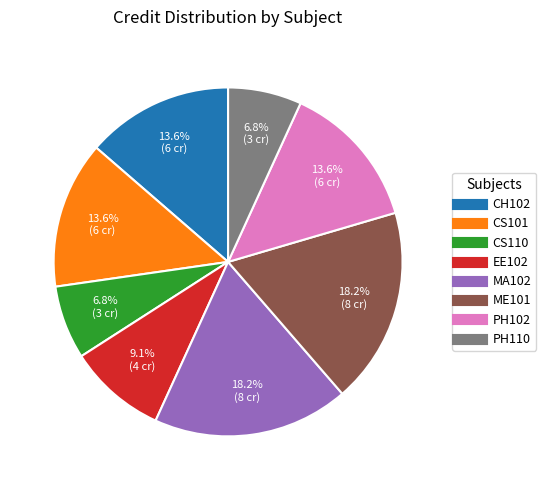

Which has a higher value, ME101 or CS110?

ME101